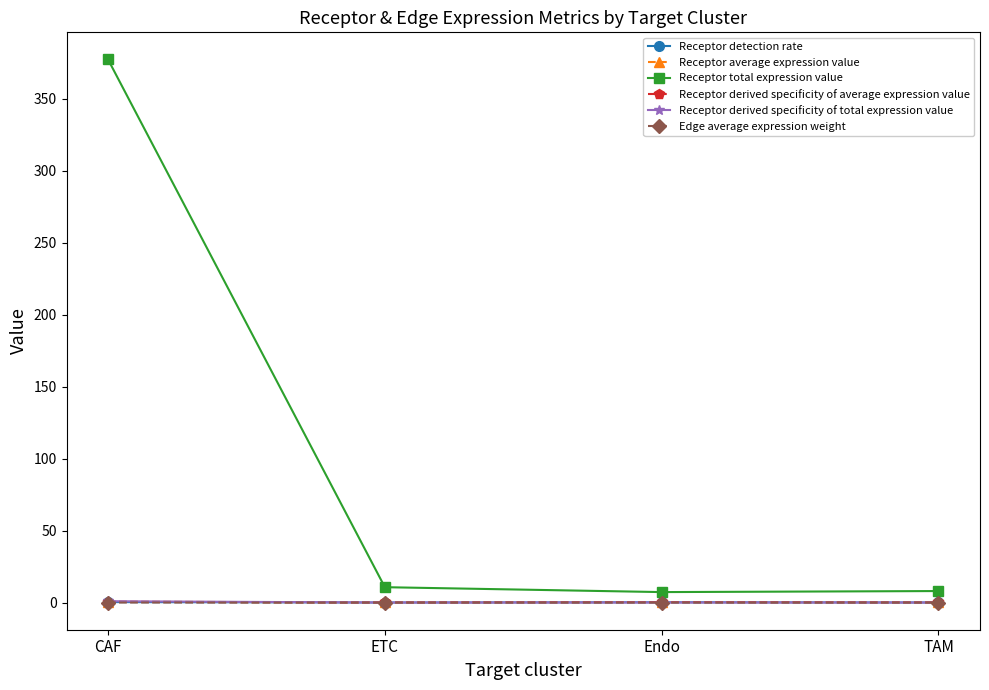

At which category does the chart reach its peak across all series?

CAF